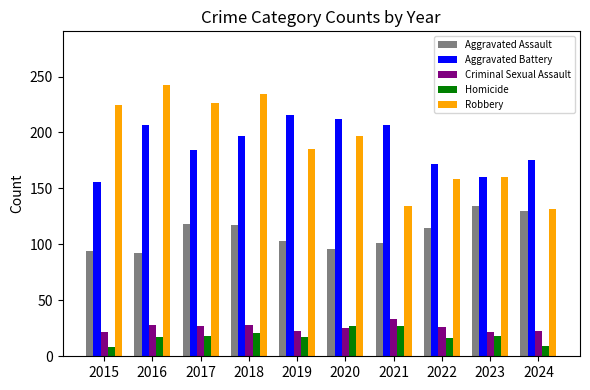

What is the sum of the Aggravated Battery values at 2022 and 2018?

369